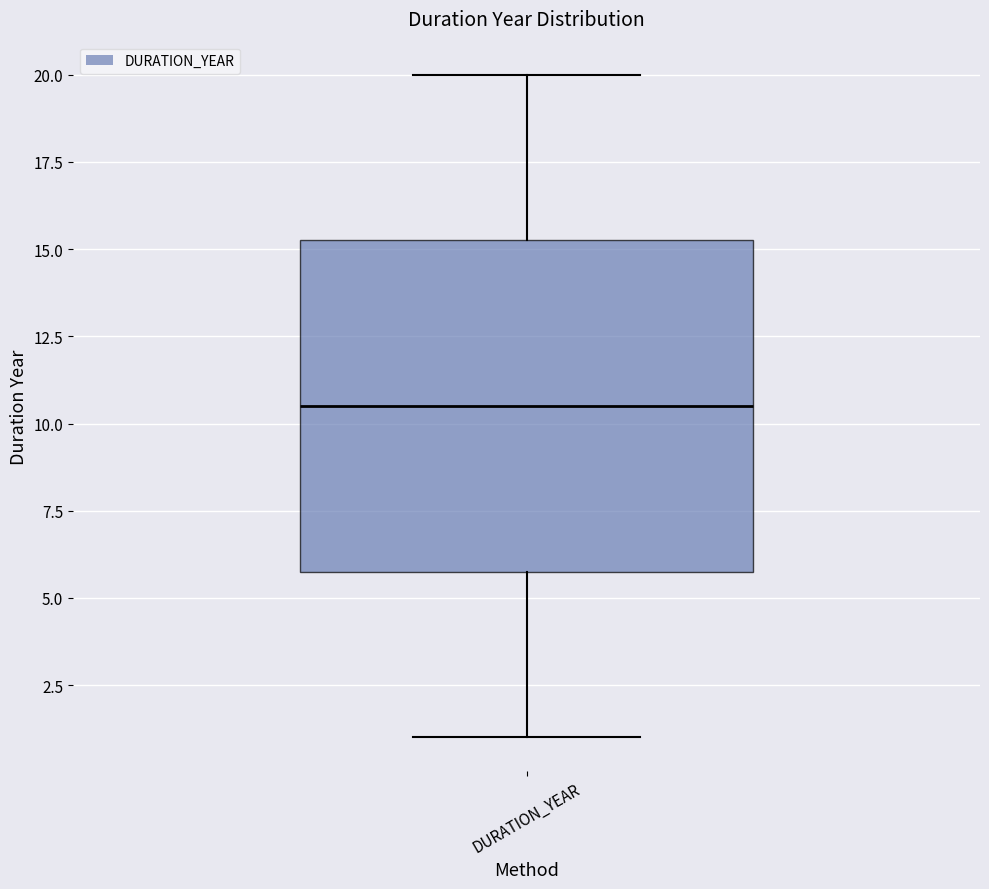

Where does the median line of the box for DURATION_YEAR sit on the y-axis? The values are not printed on the chart, so give them approximately, as read against the axis.

10.5